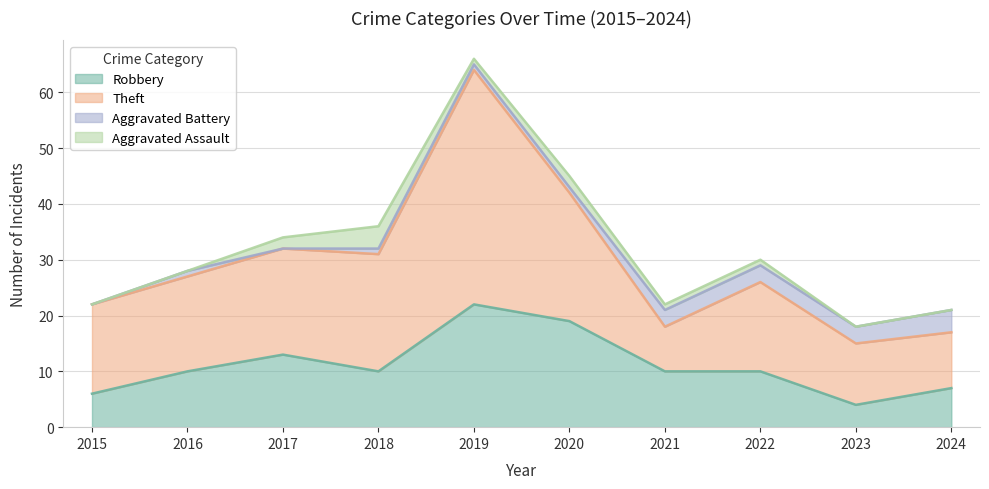

How many interior local peaks does the Aggravated Battery series have?

1